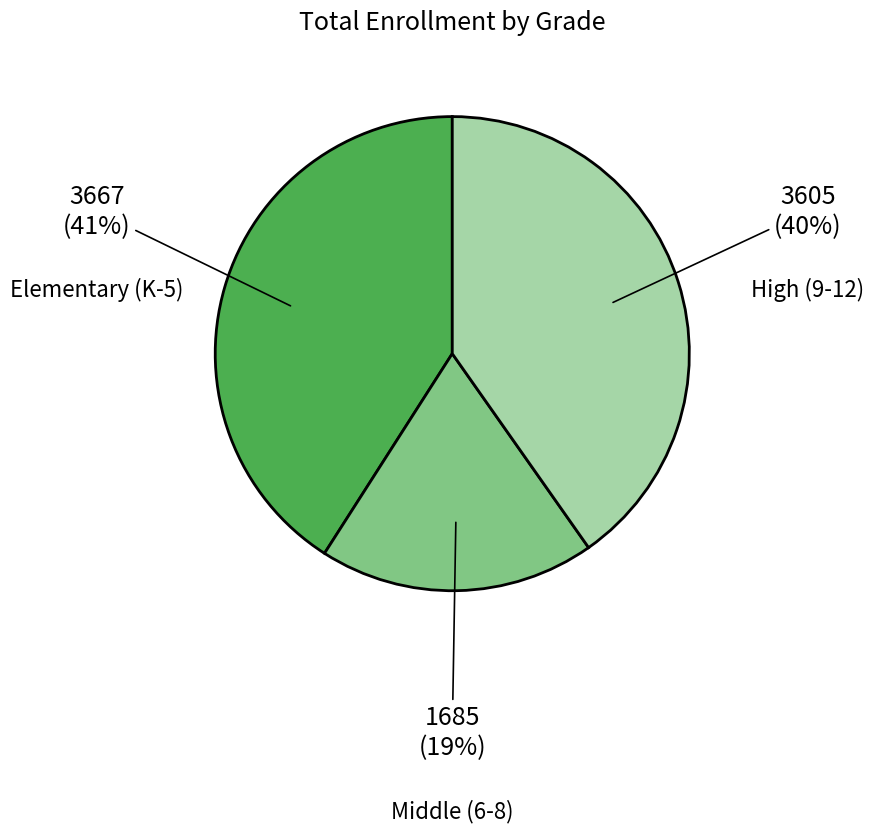

What is the ratio of the value at Elementary (K-5) to the value at Middle (6-8)?

2.2